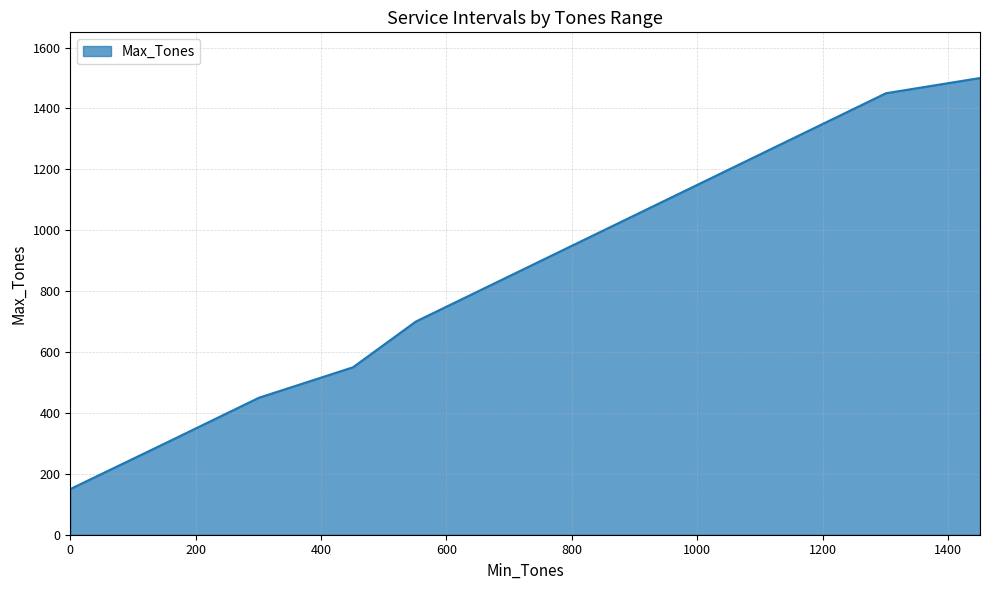

What is the difference between the maximum and minimum values?

1350